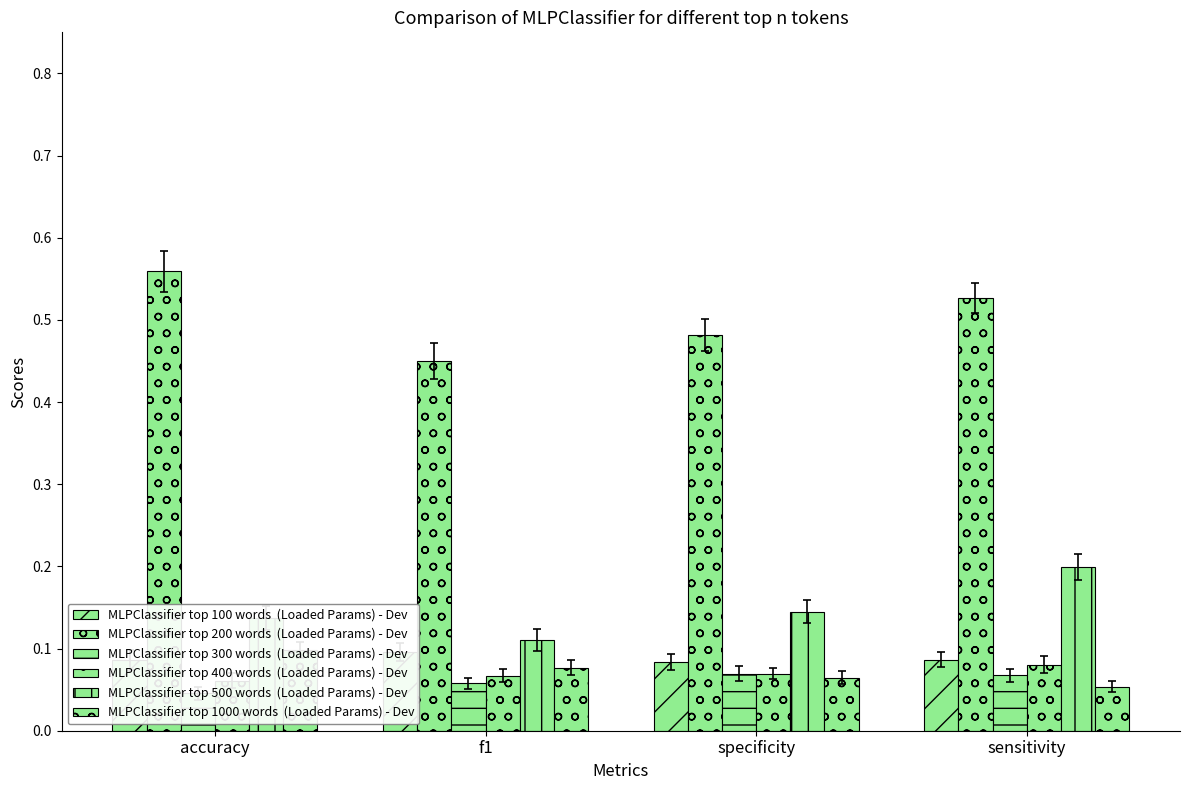

Count the number of data series in this chart.

6